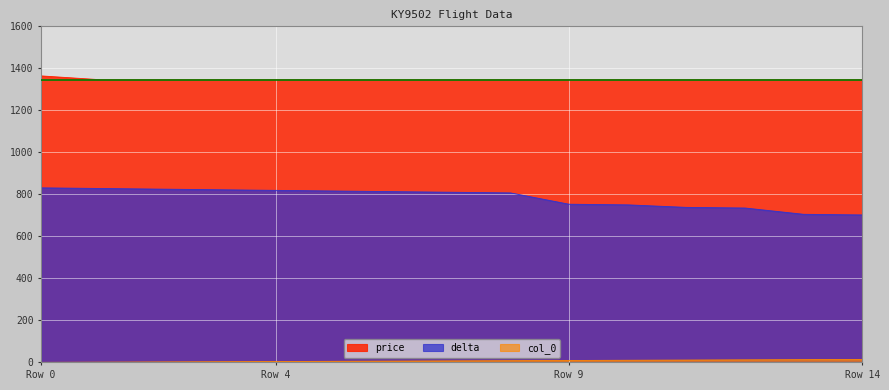

How many data points in price are above 1346?

1